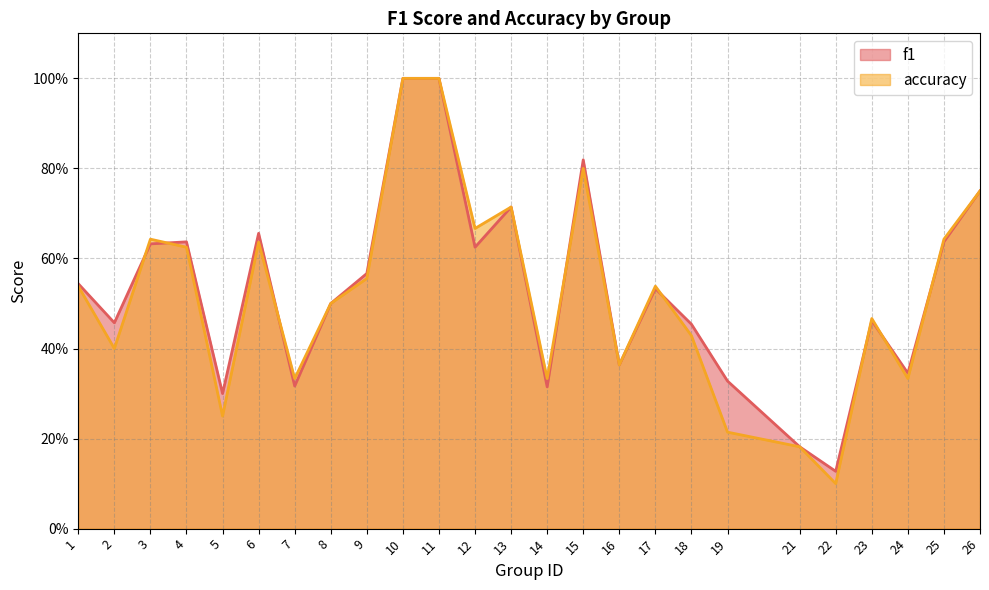

Which has a higher value, 23 or 13?

13